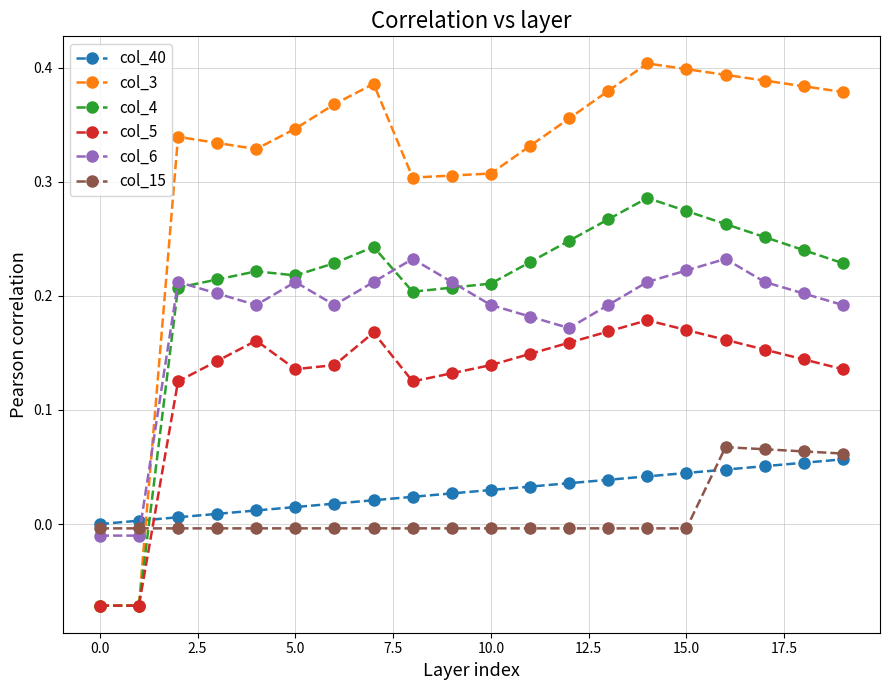

Which series has the largest range (max minus min)?

col_3